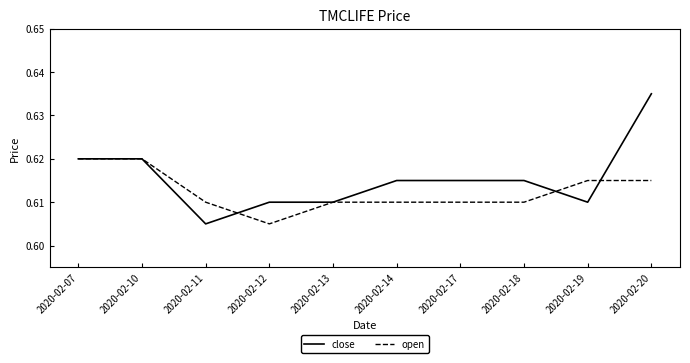

List the series in order of their overall mean, highest first.

close, open